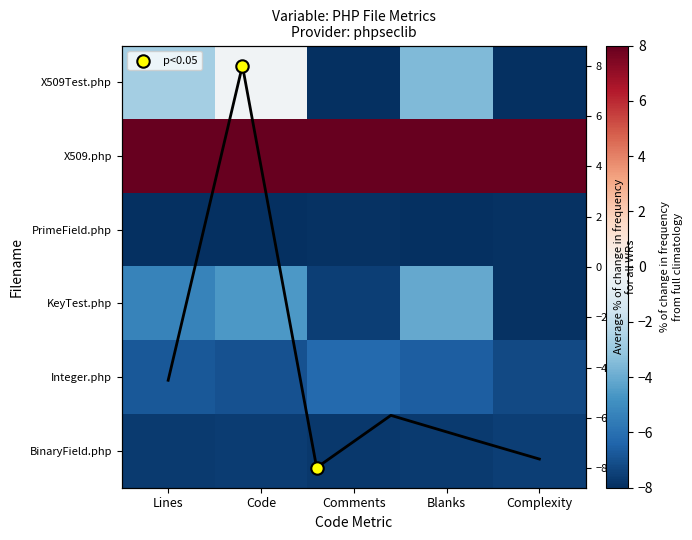

The KeyTest.php series shows -4.6 at Code. True or false?

True